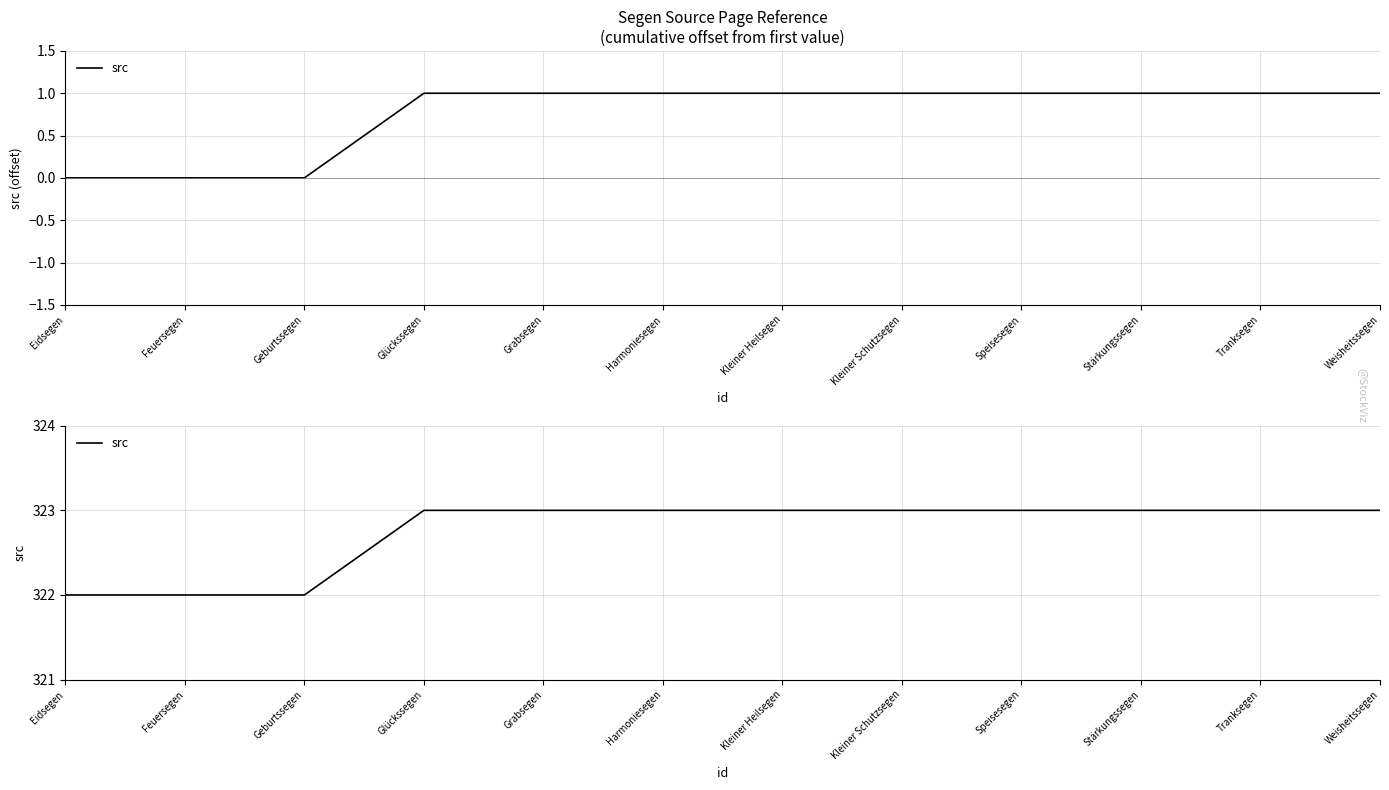

Reading left to right, list all the values displayed in this chart.

Eidsegen=322	Feuersegen=322	Geburtssegen=322	Glückssegen=323	Grabsegen=323	Harmoniesegen=323	Kleiner Heilsegen=323	Kleiner Schutzsegen=323	Speisesegen=323	Stärkungssegen=323	Tranksegen=323	Weisheitssegen=323